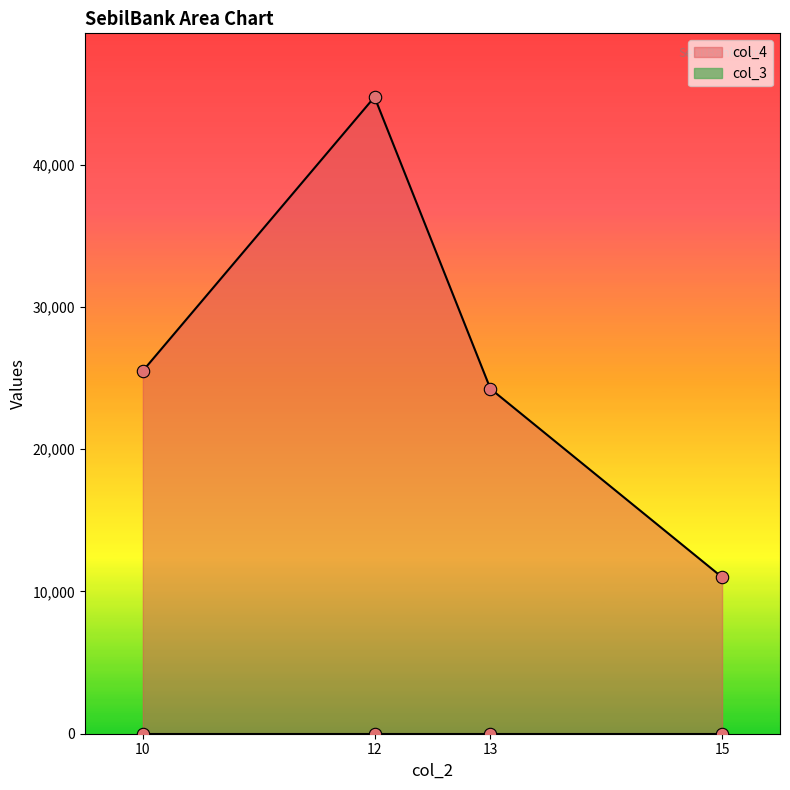

At which category is the sum across all series the highest?

12